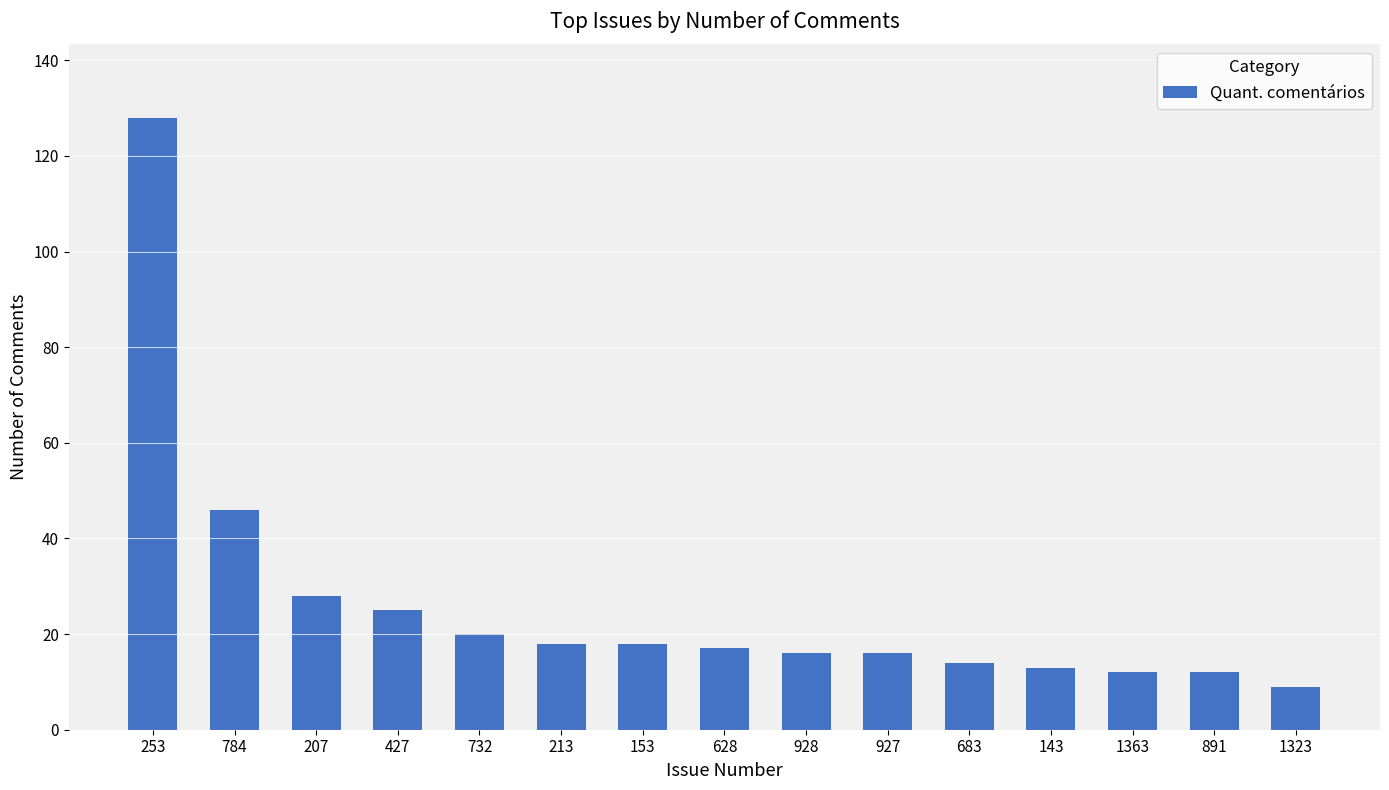

Reading left to right, extract all data points from this chart.

253=128	784=46	207=28	427=25	732=20	213=18	153=18	628=17	928=16	927=16	683=14	143=13	1363=12	891=12	1323=9